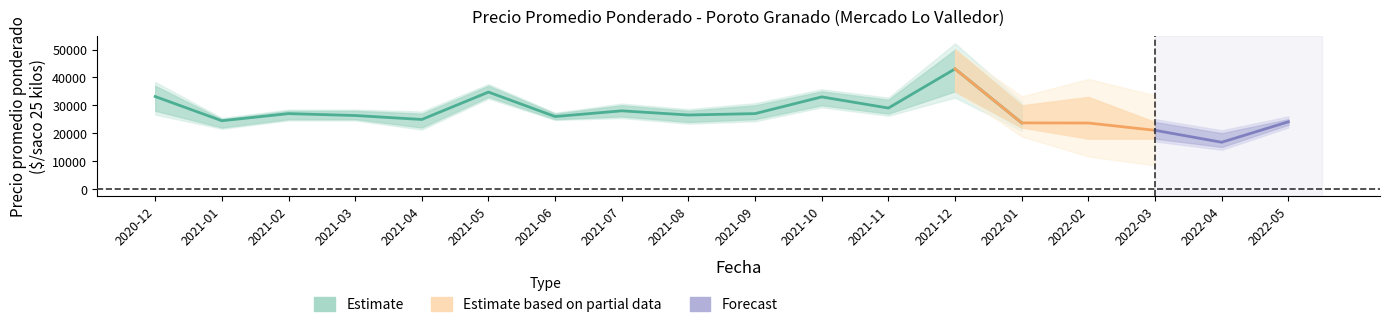

Where is the first local minimum for Precio promedio ponderado?

2021-01